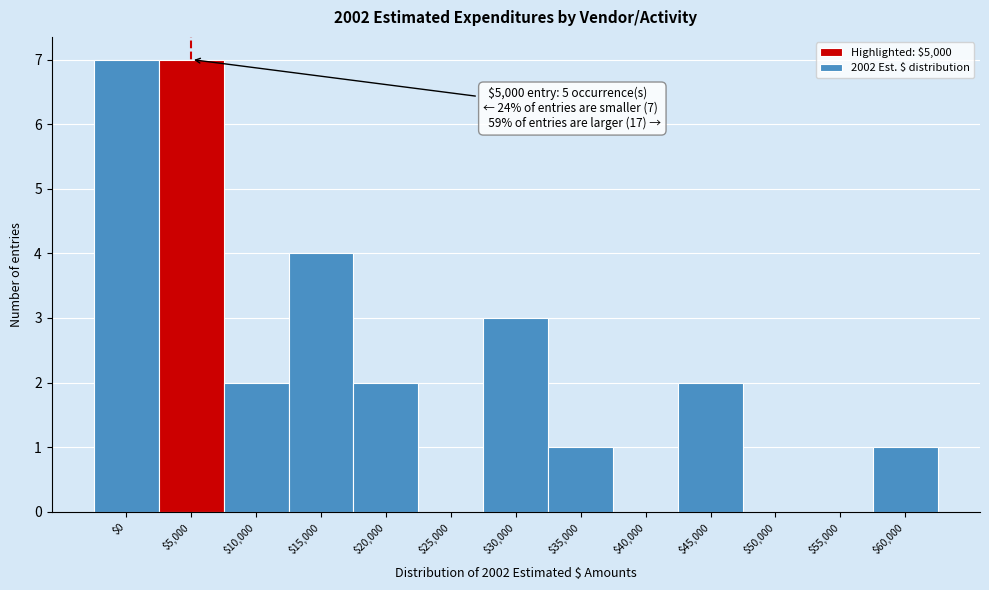

The chart shows a value of 3 at $30,000. True or false?

True